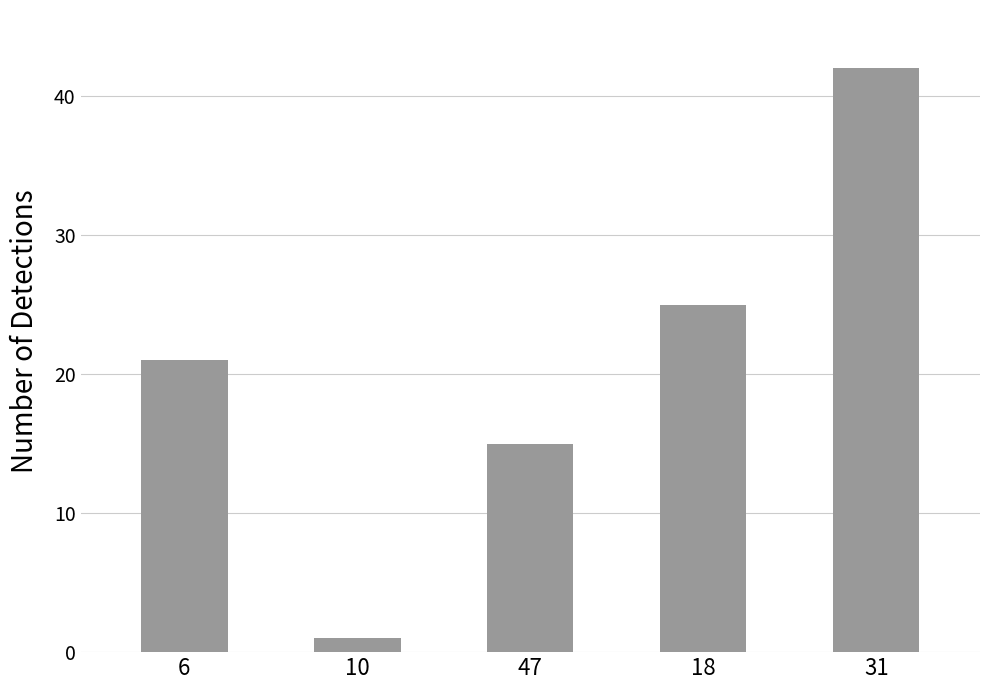

Read the value at 47.

15